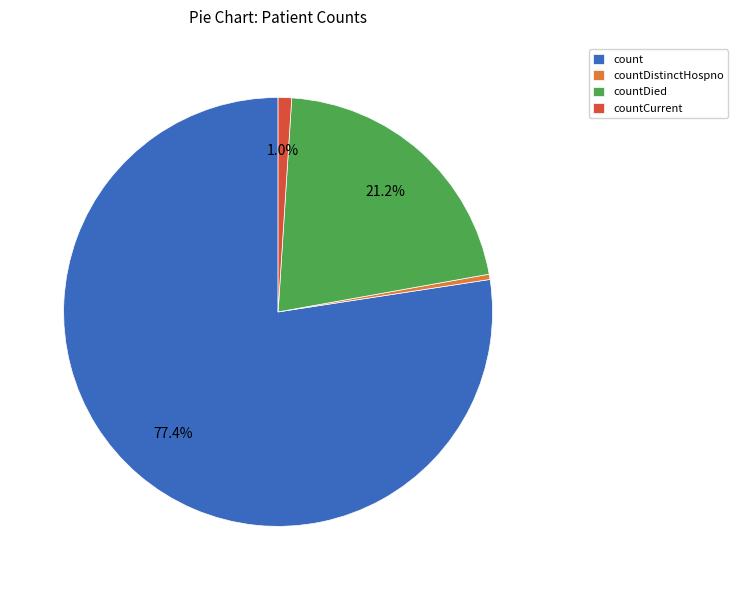

Which category has the smallest portion of the pie?

countDistinctHospno